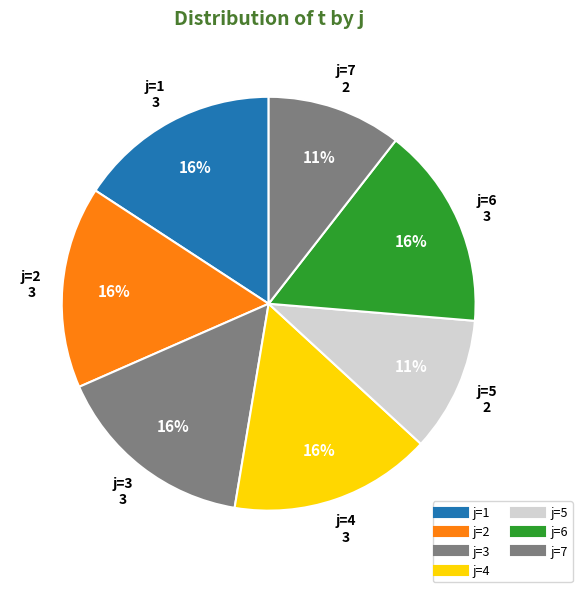

How many segments does this pie chart have?

7